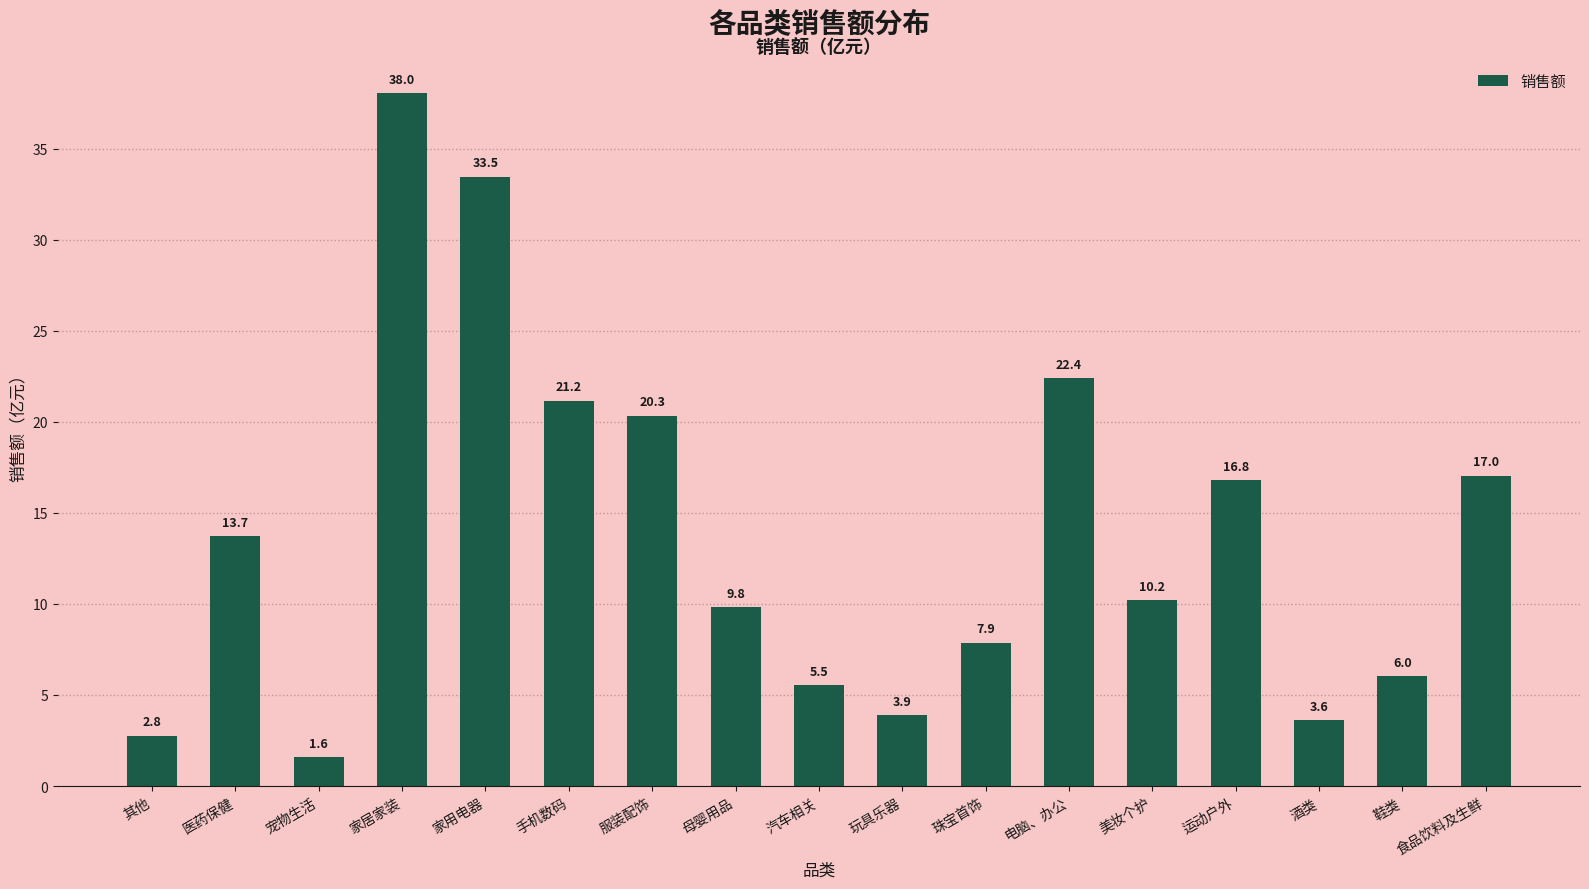

The value at 玩具乐器 is 3.9. True or false?

True